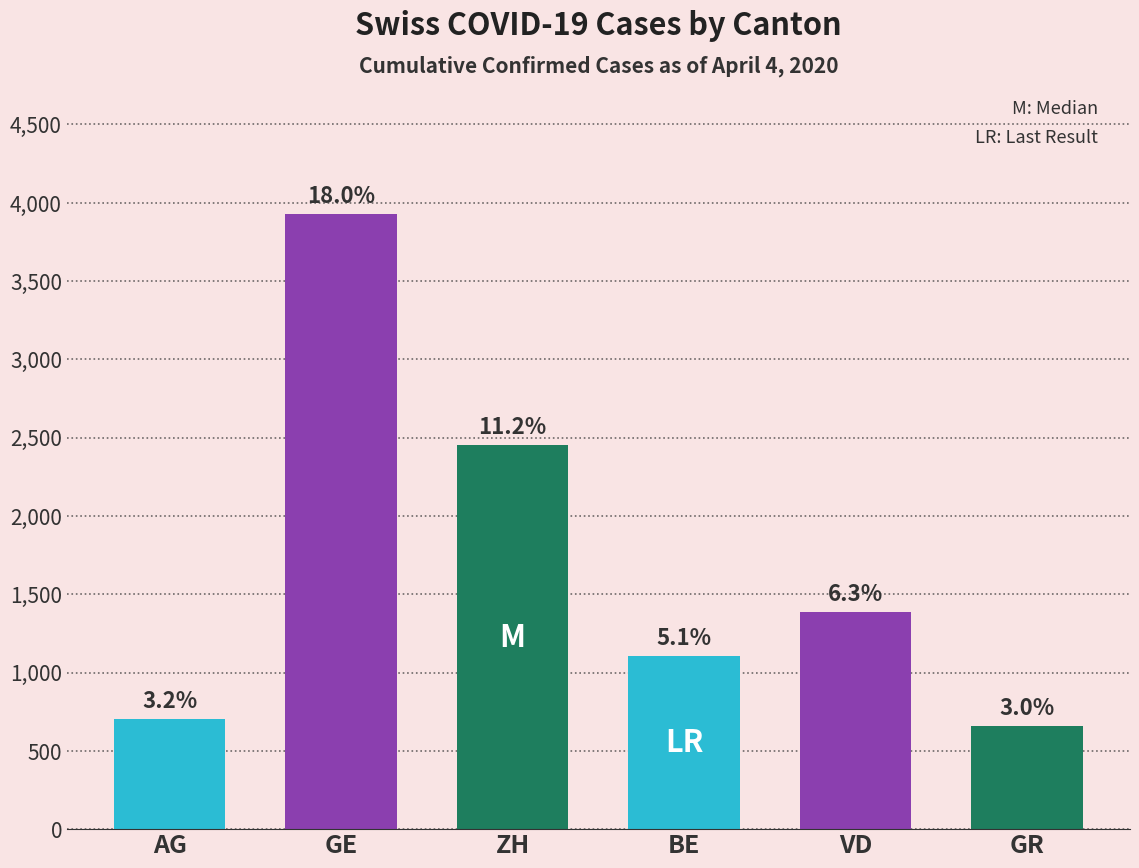

List the labels in order of value, largest first.

GE, ZH, VD, BE, AG, GR